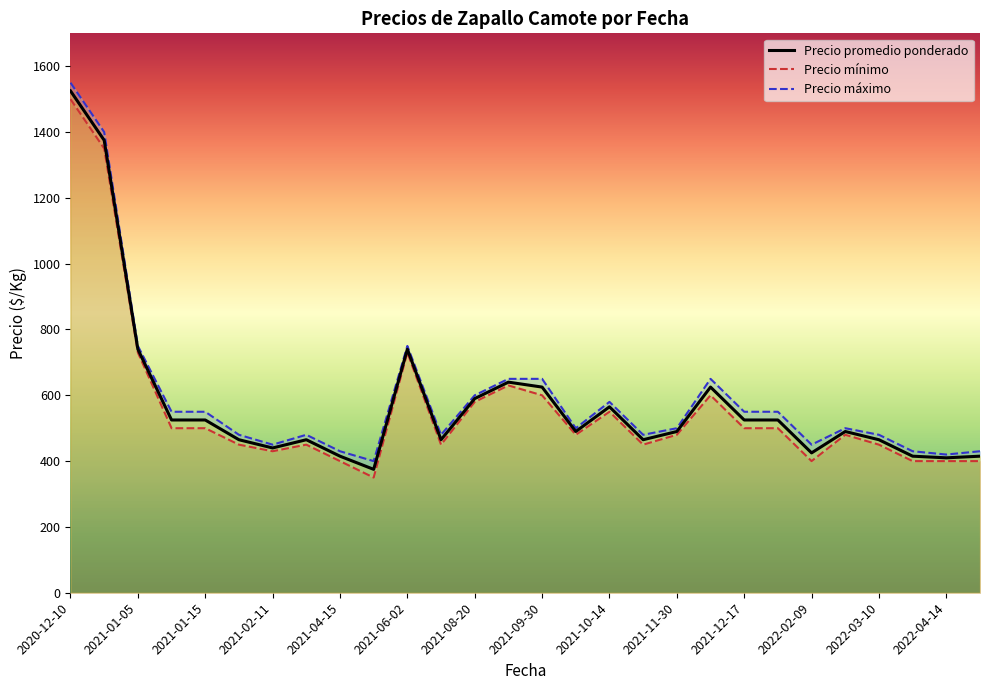

What is the difference between the maximum and minimum values in the Precio mínimo series?

1150